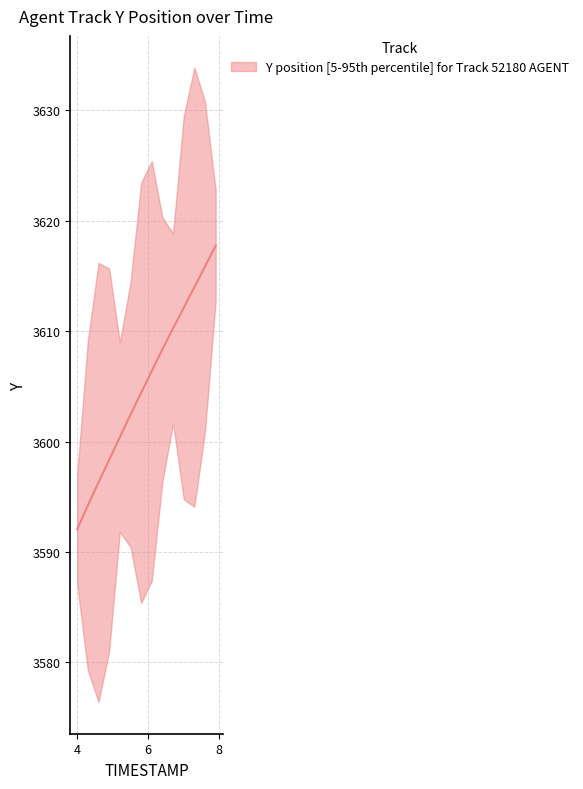

True or false: there are more than 0 points higher than both neighbors.

False